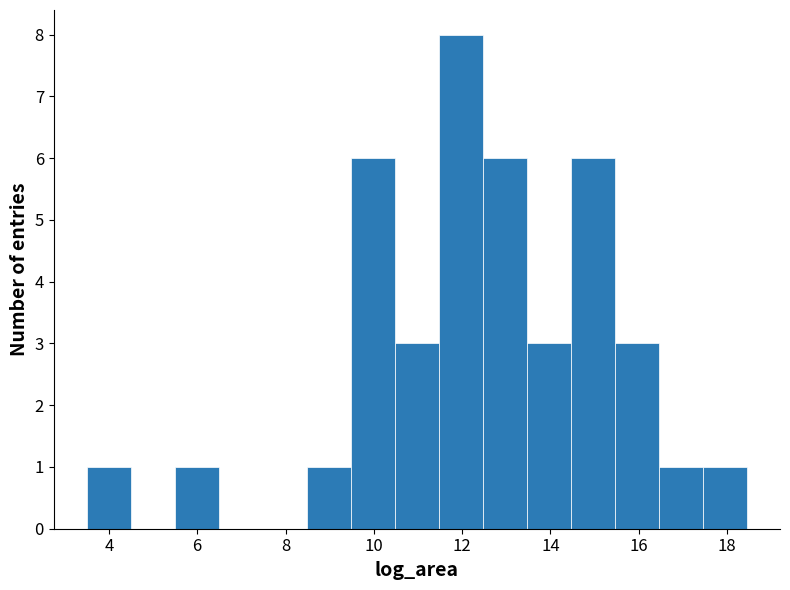

Reading left to right, transcribe this chart: for each bar, give the range it covers on the x-axis and its height. Neither the bar edges nor the heights are printed on the chart, so give them approximately, as read against the axes.

3.4 to 4.4: 1
4.4 to 5.4: 0
5.4 to 6.4: 1
6.4 to 7.4: 0
7.4 to 8.4: 0
8.4 to 9.4: 1
9.4 to 10.4: 6
10.4 to 11.4: 3
11.4 to 12.4: 8
12.4 to 13.4: 6
13.4 to 14.4: 3
14.4 to 15.4: 6
15.4 to 16.4: 3
16.4 to 17.4: 1
17.4 to 18.4: 1